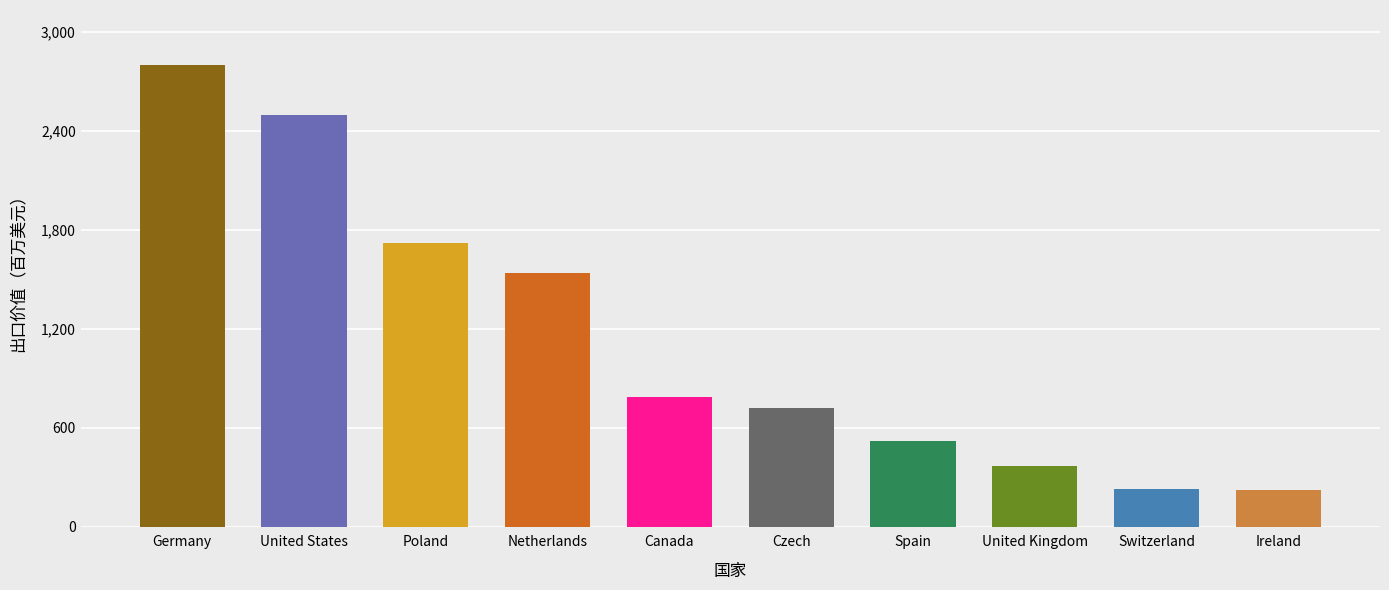

The chart shows a value of 2795.5 at Germany. True or false?

True